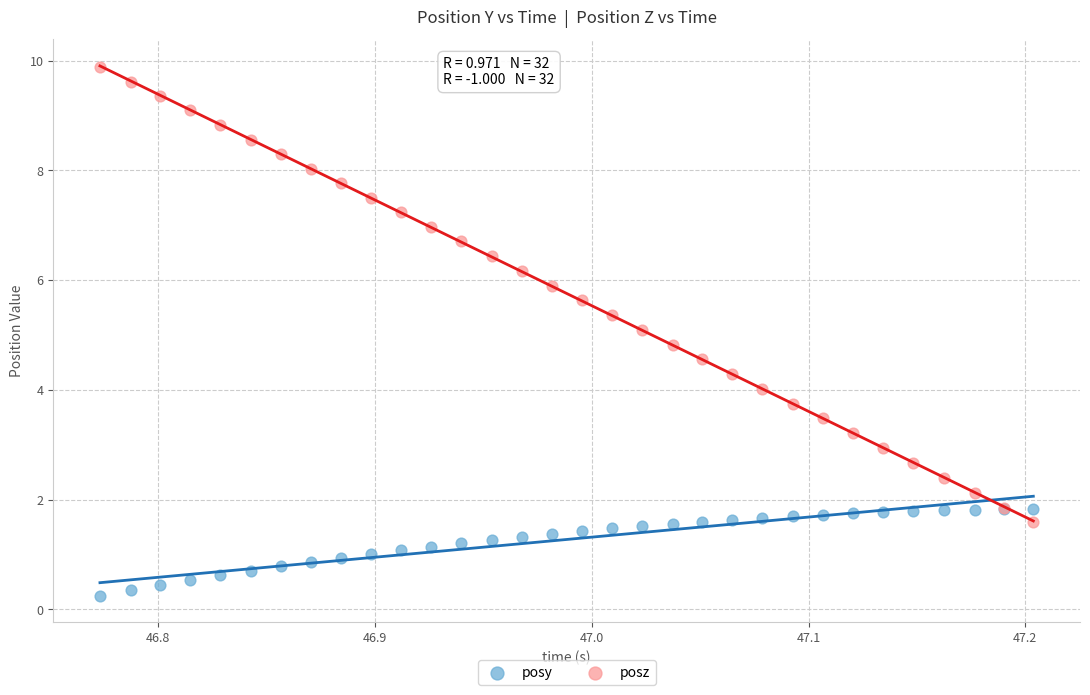

Which series contains the lowest Y value?

posy